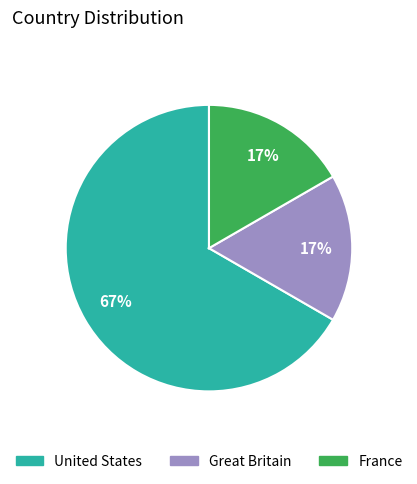

Between Great Britain and United States, which is larger?

United States